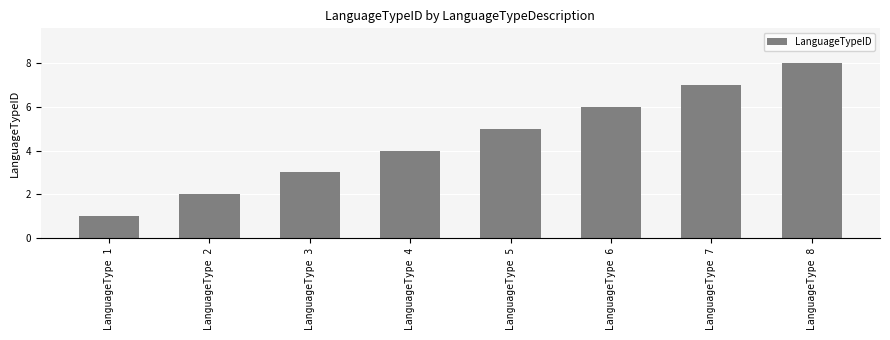

Reading left to right, list all the values displayed in this chart.

1	2	3	4	5	6	7	8